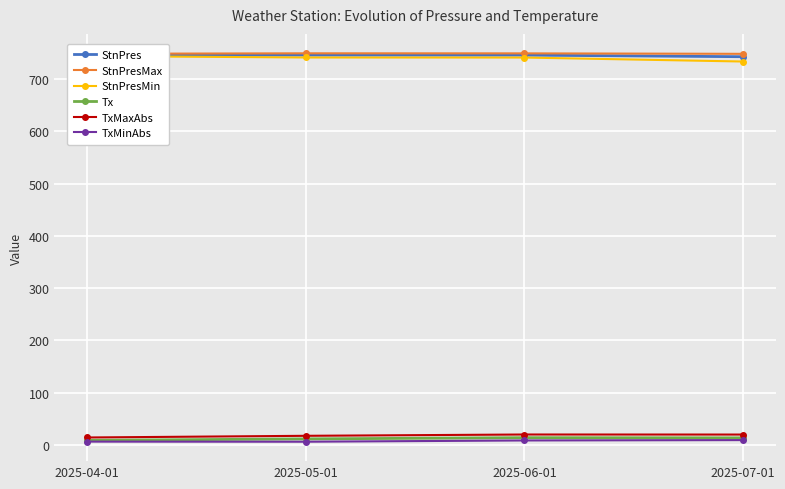

What are all the series names shown in the legend?

StnPres, StnPresMax, StnPresMin, Tx, TxMaxAbs, TxMinAbs